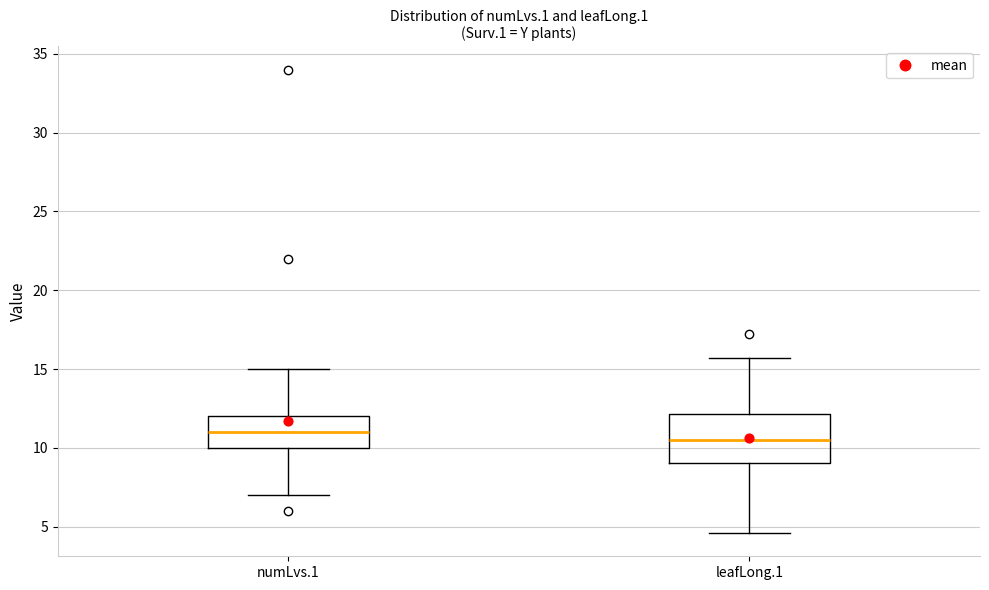

Where is the lower edge of the box for leafLong.1 on the y-axis? The values are not printed on the chart, so give them approximately, as read against the axis.

9.0